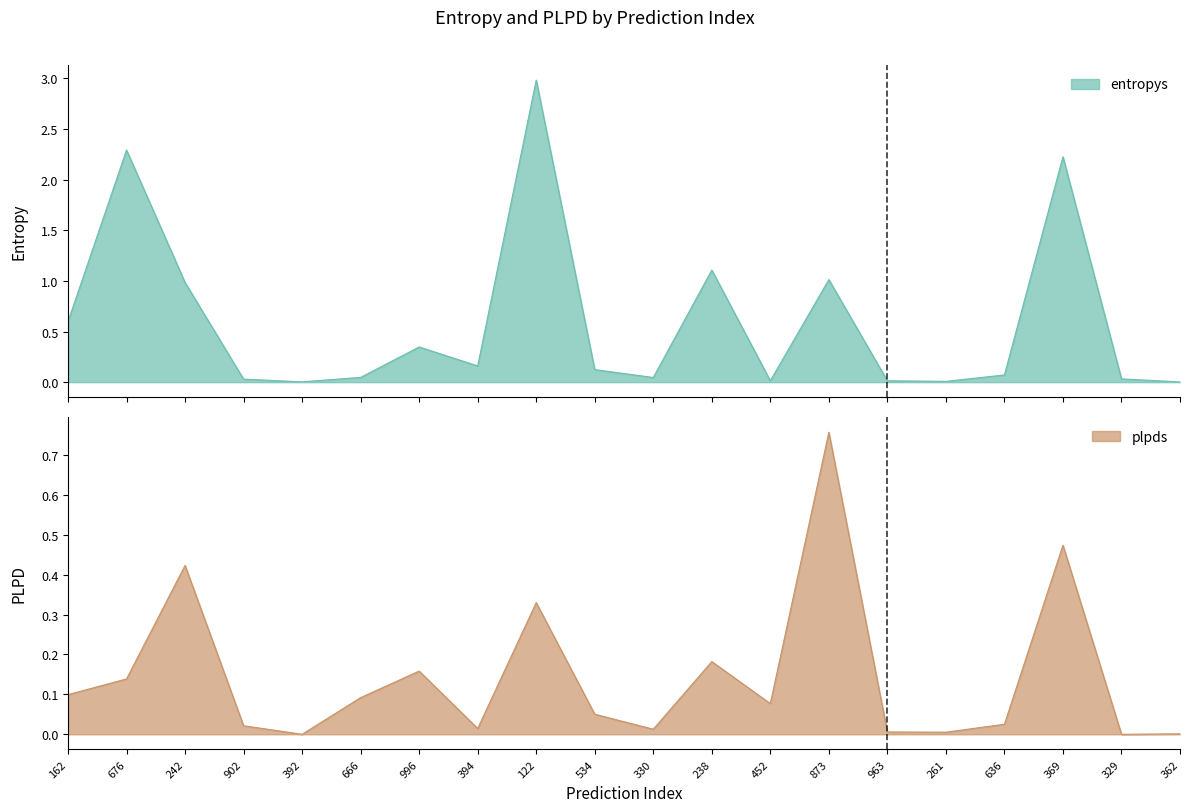

At 996, list the series in order from smallest to largest.

plpds, entropys